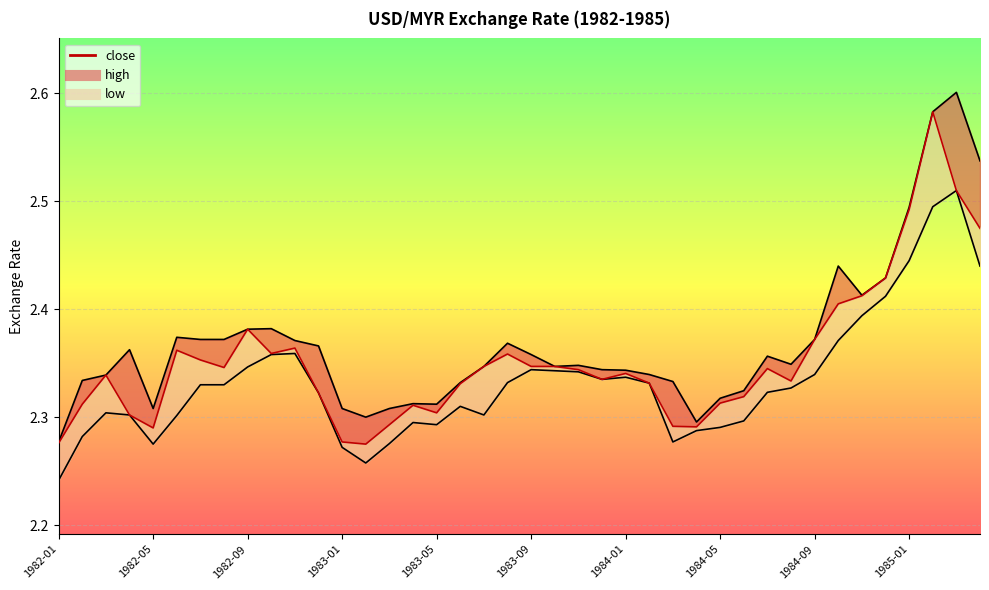

At which label is low closest to 2?

1982-01